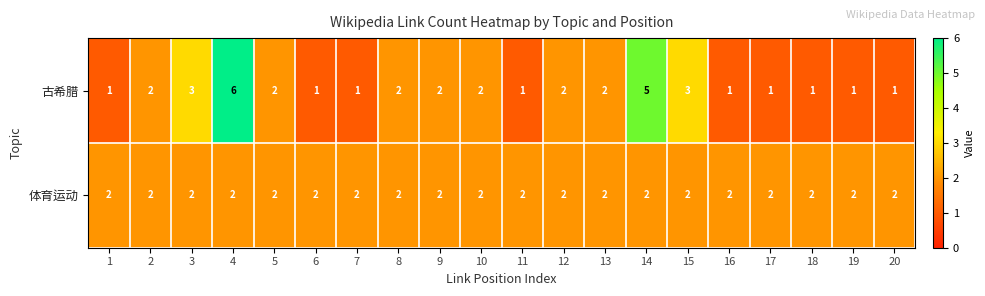

What is the maximum value shown in the chart?

6